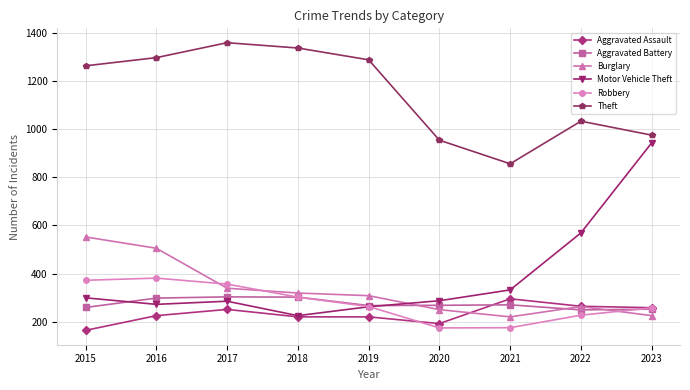

Which series has the largest total across all categories?

Theft